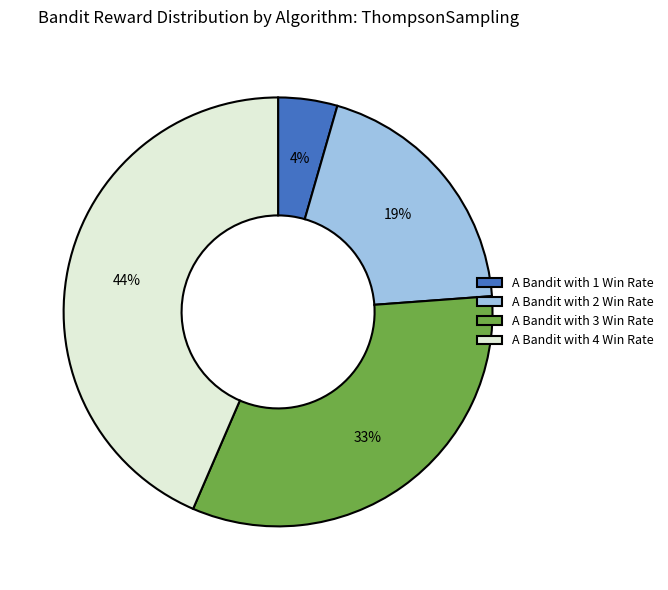

Do A Bandit with 1 Win Rate and A Bandit with 4 Win Rate together represent more than half of the pie?

No